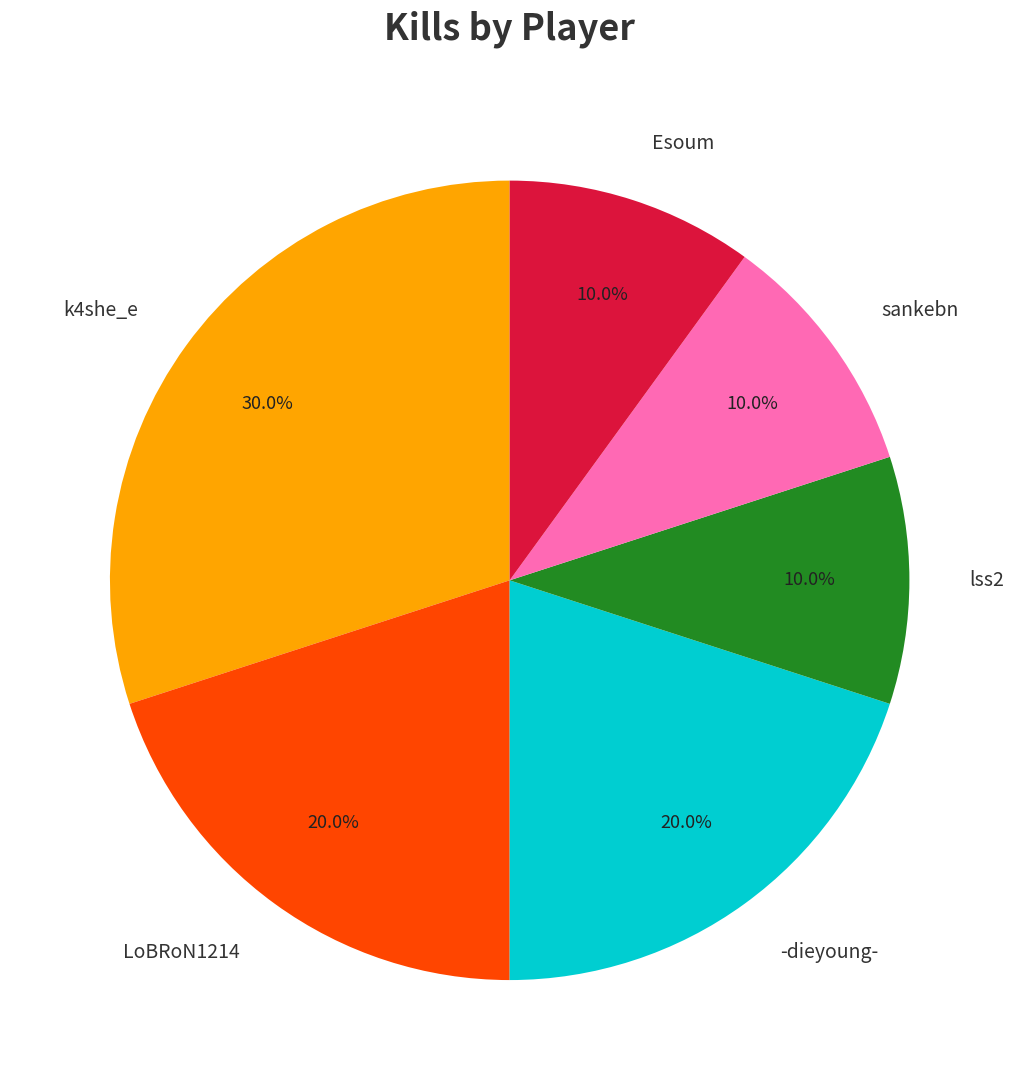

What percentage is NOT represented by k4she_e?

70.0%